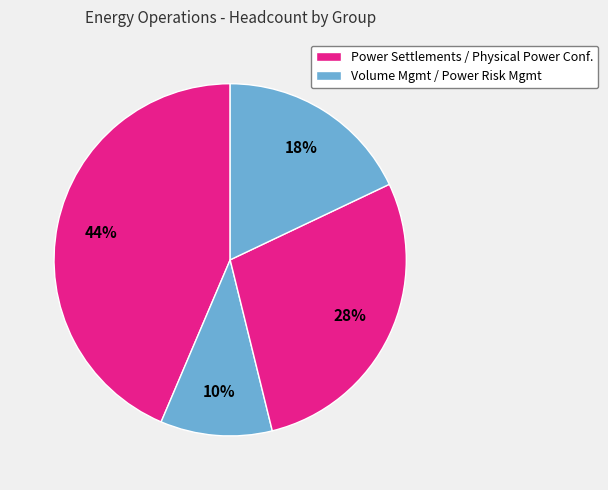

How many segments does this pie chart have?

4